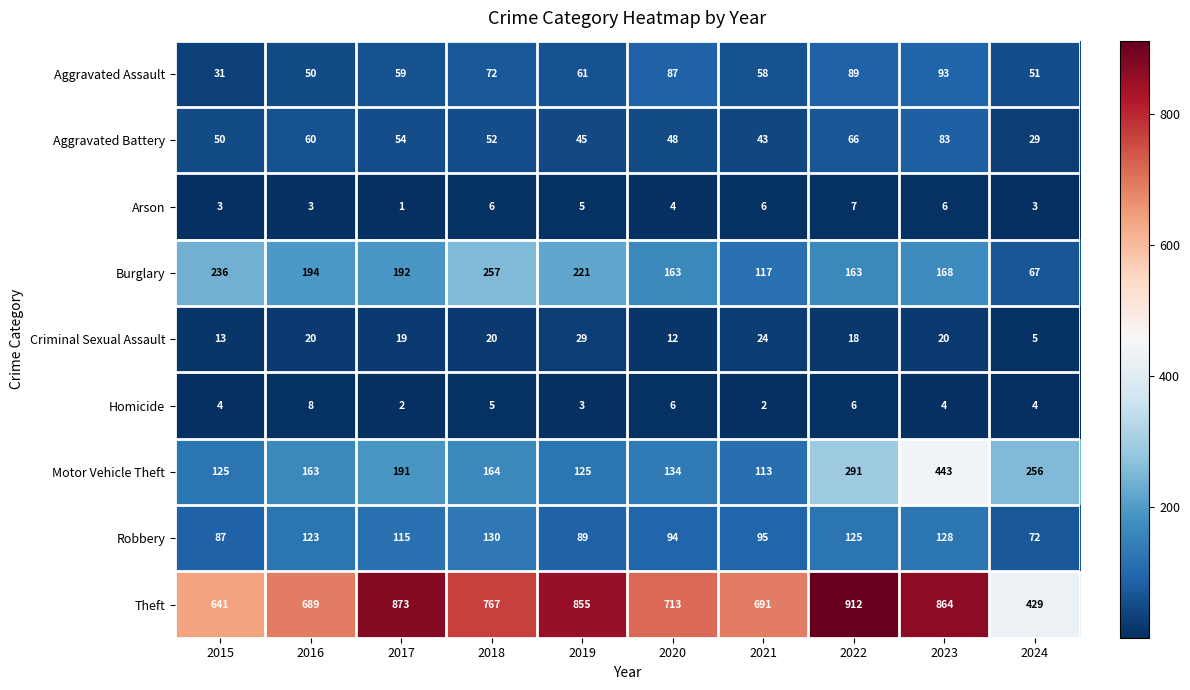

How many categories are shown in the chart?

10